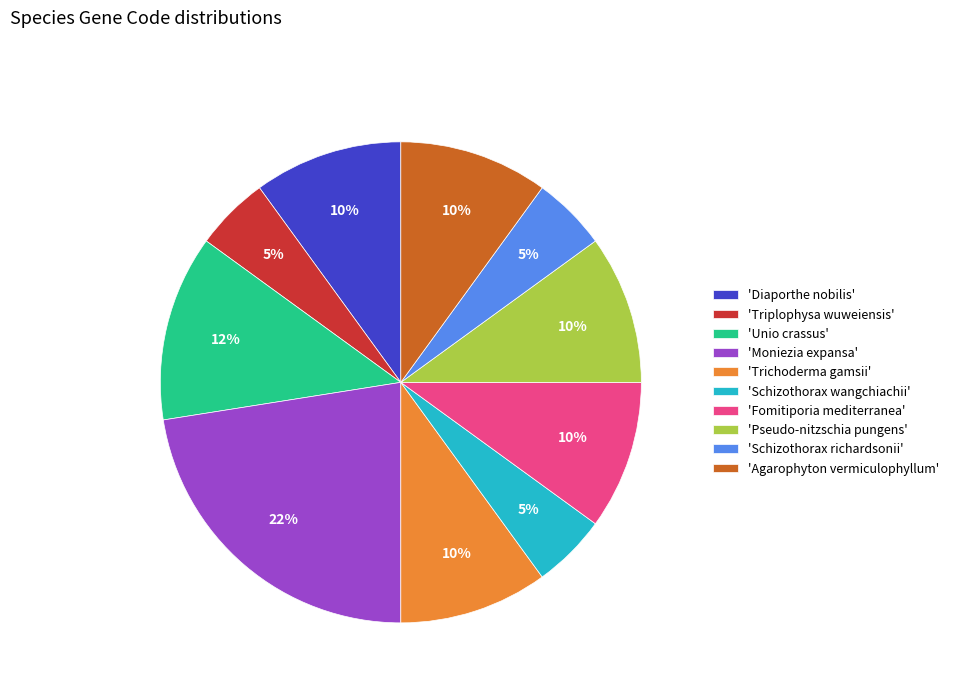

Is it true that 'Schizothorax wangchiachii' is 5% of the pie?

True